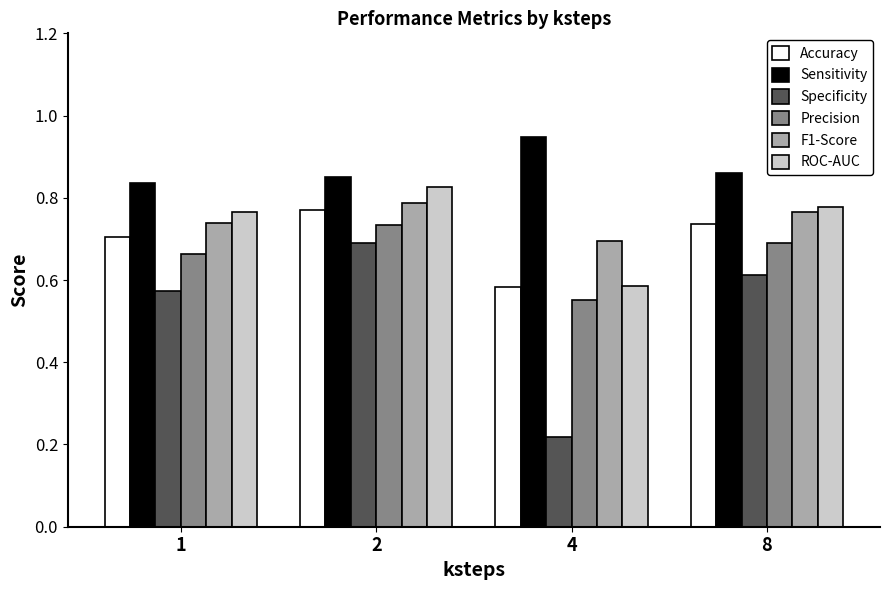

How many Sensitivity values are between 0 and 1?

4